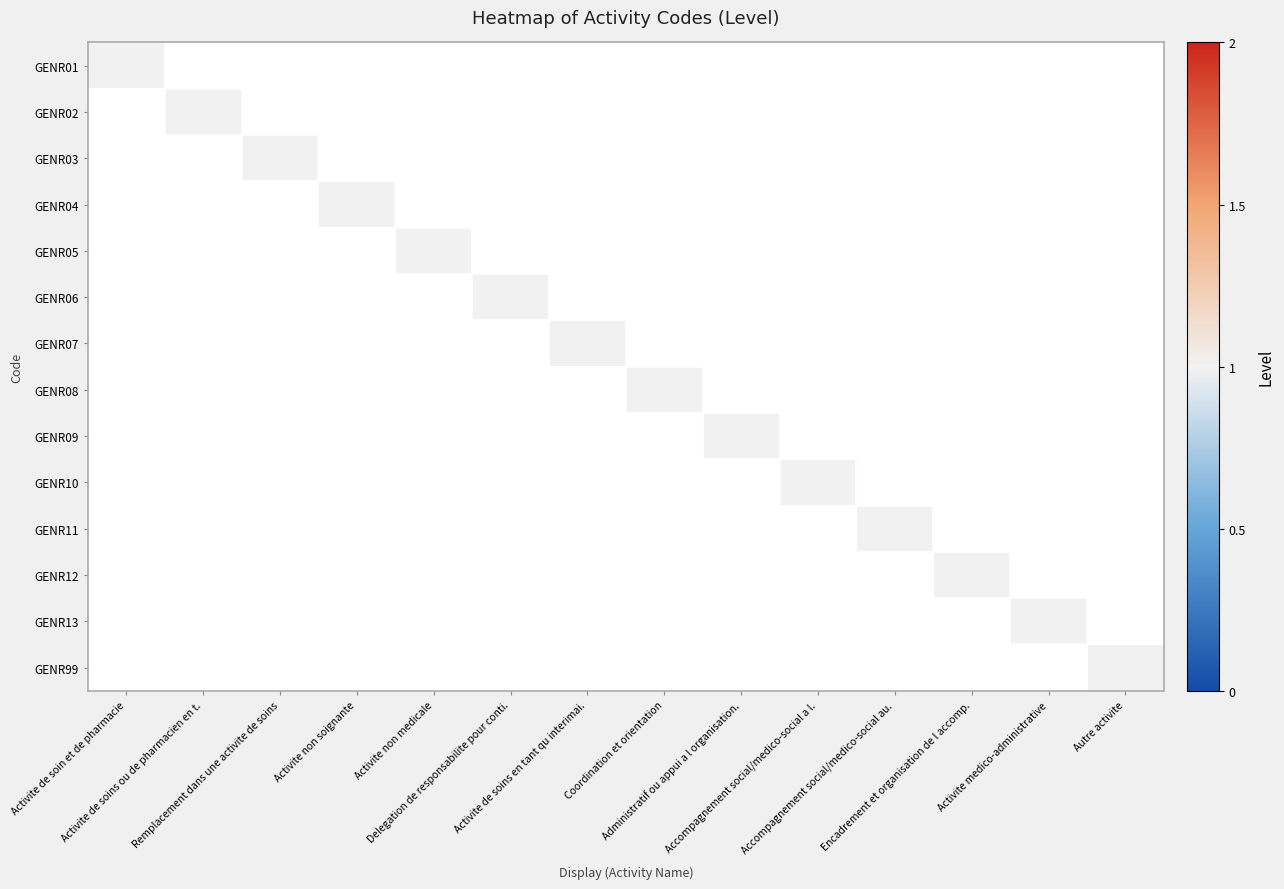

What is the difference between the highest and lowest values at Delegation de responsabilite pour conti.?

1